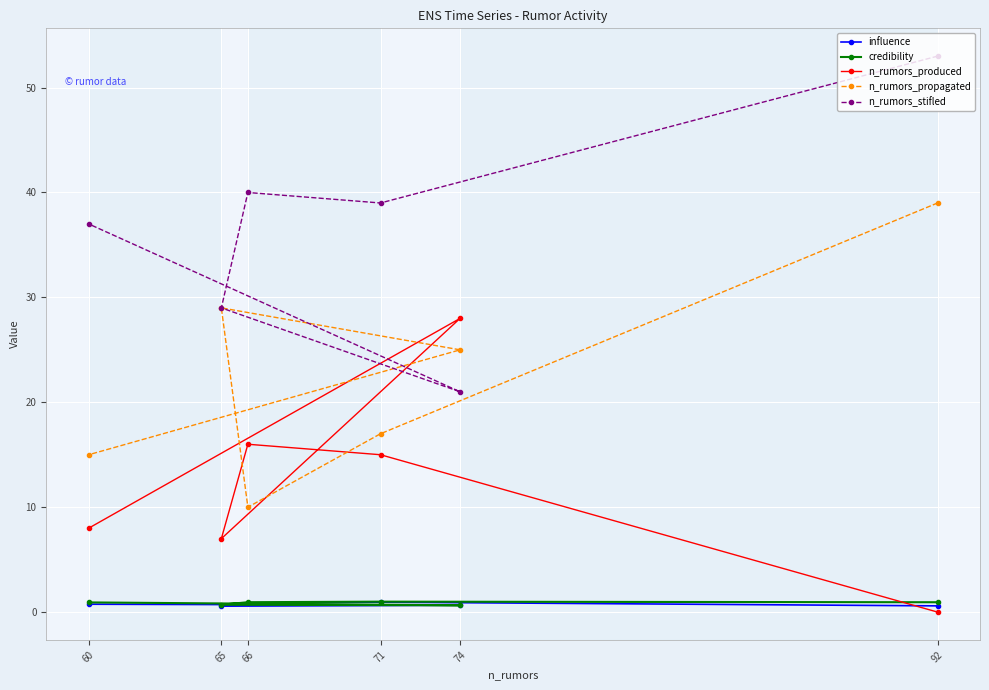

What is the sum of all n_rumors_produced values?

74.0